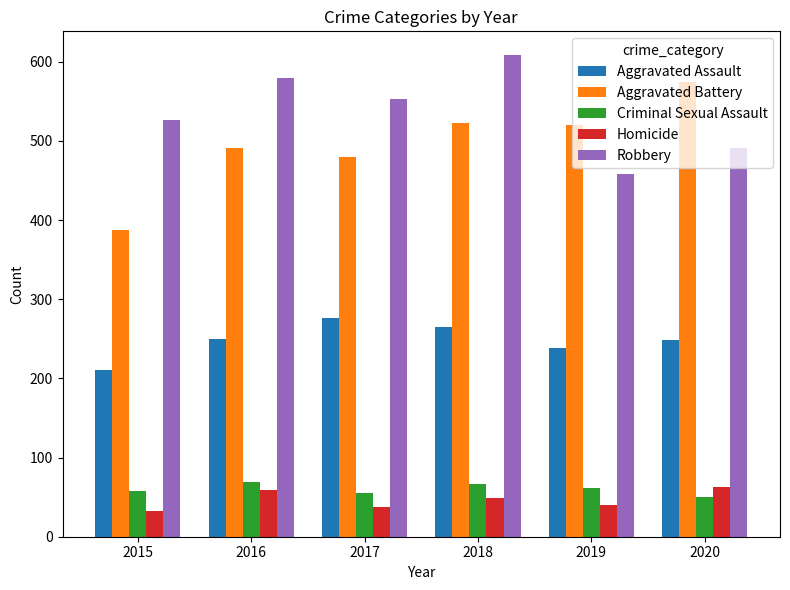

What is the difference between the highest and lowest values at 2020?

524